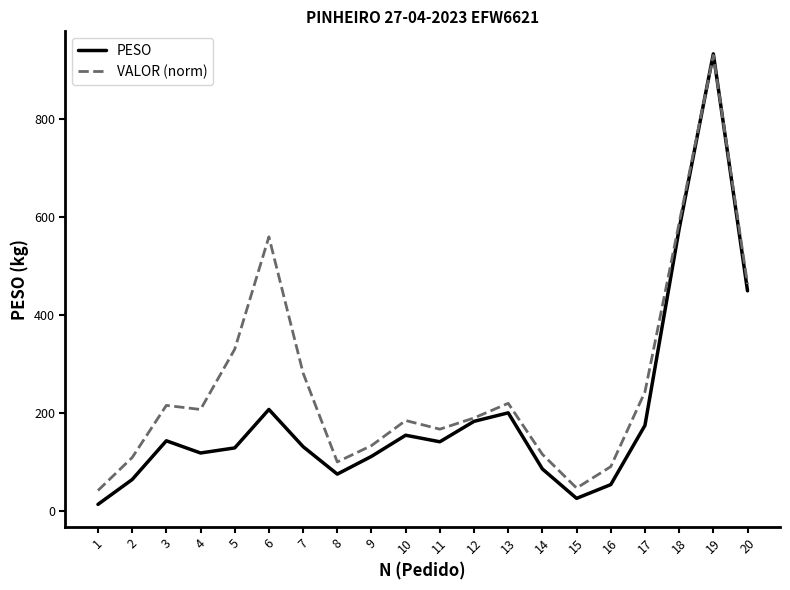

What is the spread (max minus min) of values at 12?

6.9